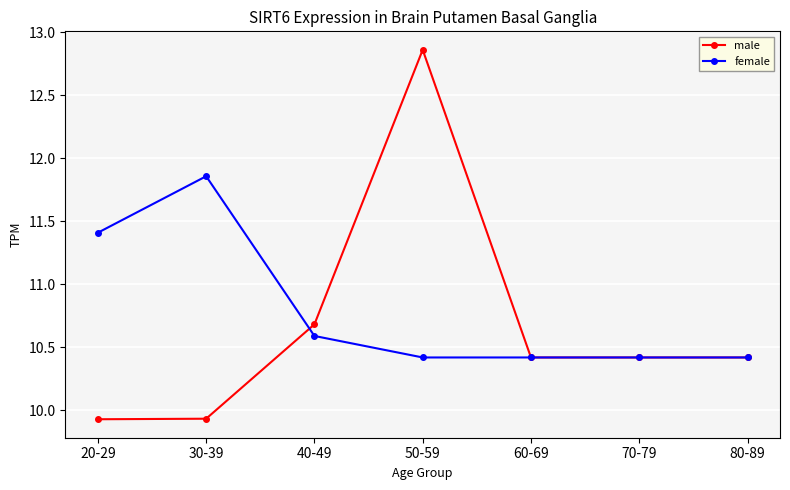

Which category has the highest value across all series?

50-59